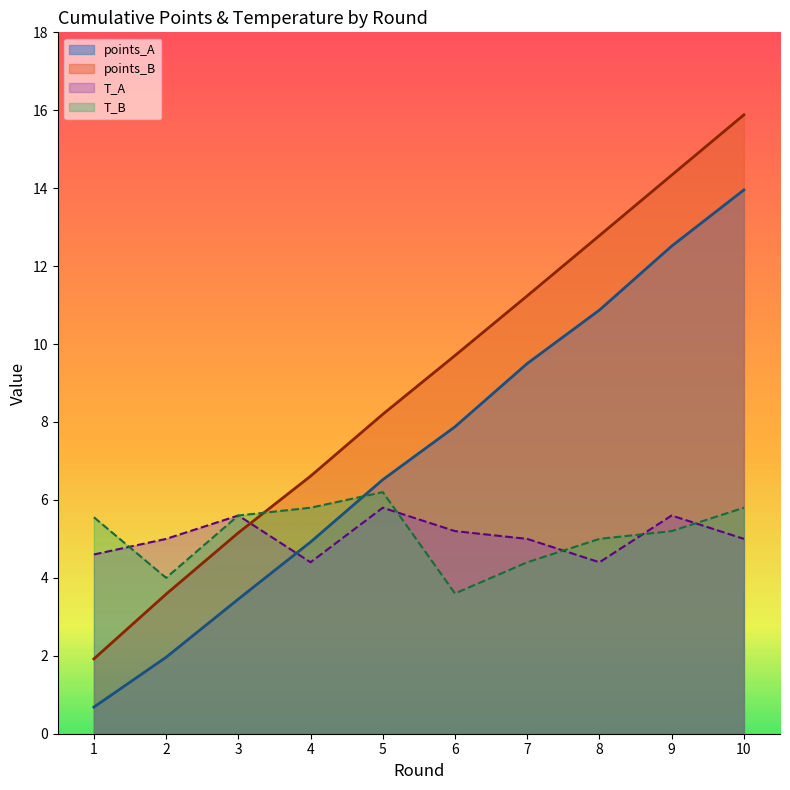

True or false: T_B has a value of 8.9 at 4.

False